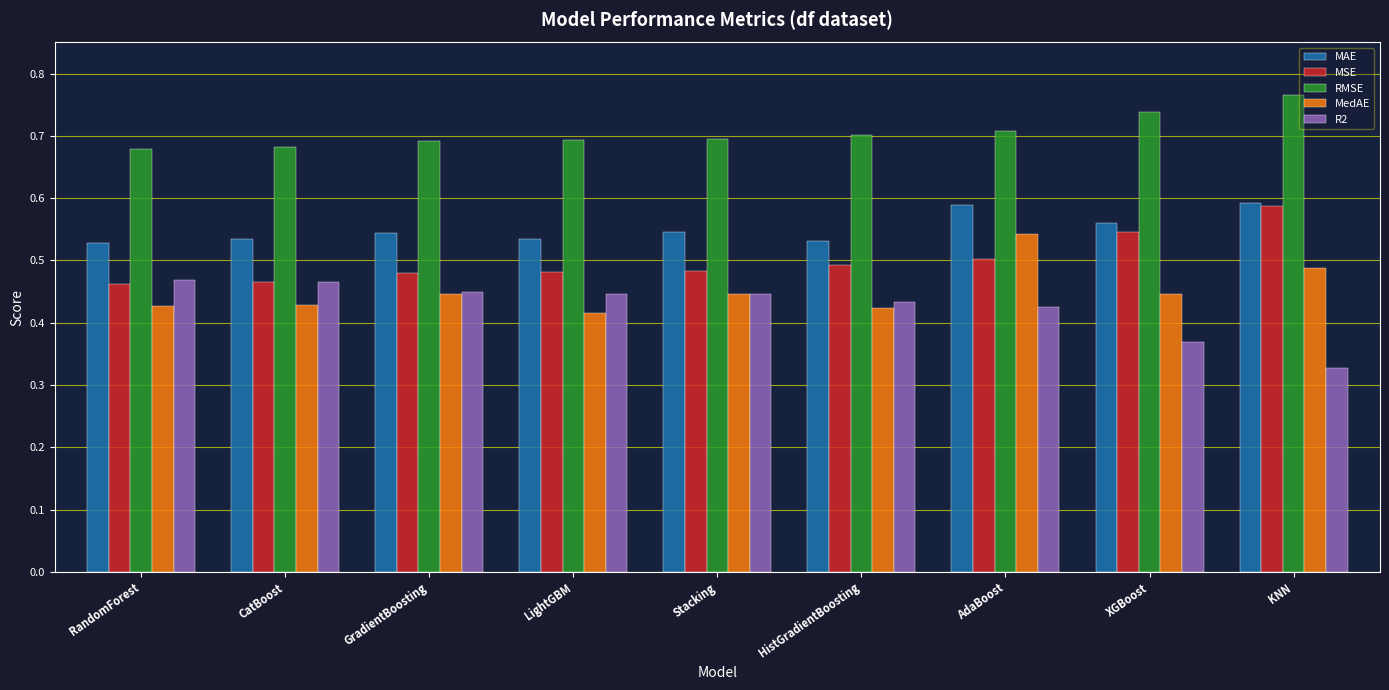

What is the sum of the RMSE values at XGBoost and AdaBoost?

1.4